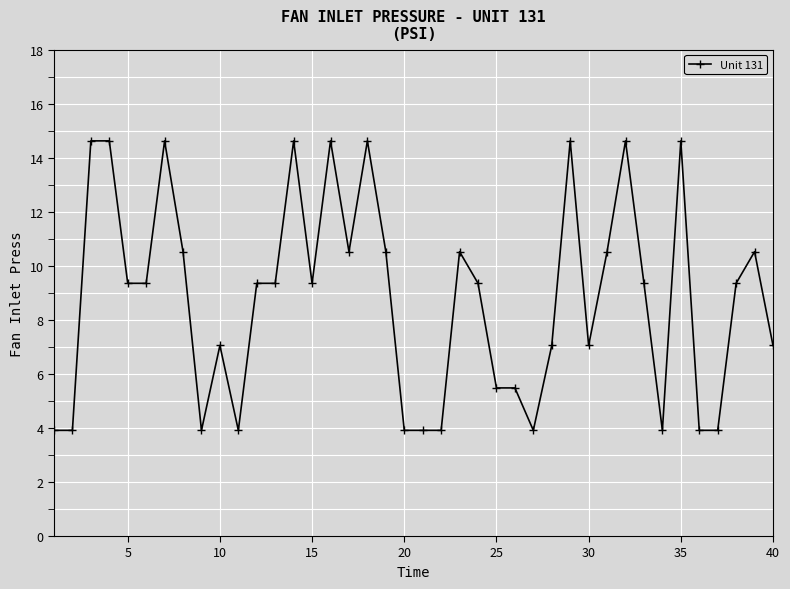

What is the difference between the maximum and minimum values?

10.7